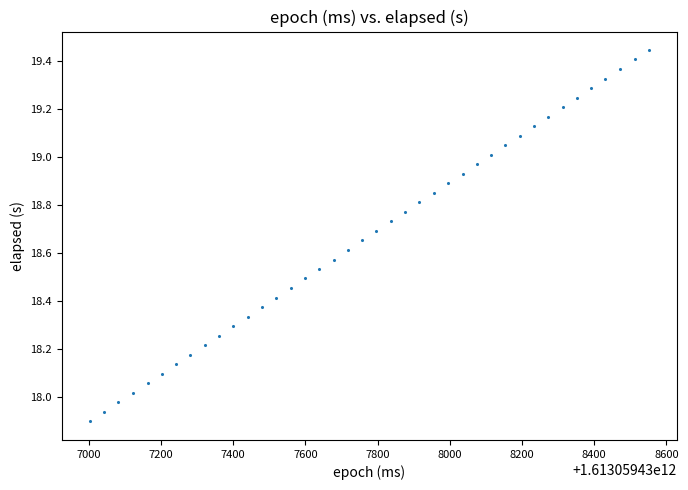

What is the range of X values (max minus min)?

1548.0